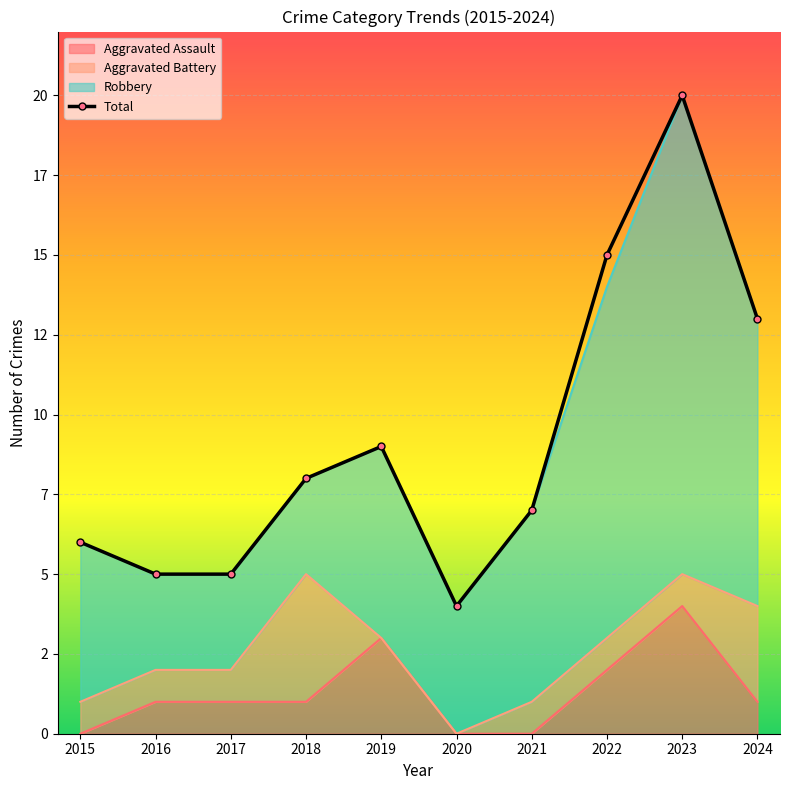

List the labels in order of value, largest first.

2023, 2022, 2024, 2019, 2018, 2021, 2015, 2016, 2017, 2020